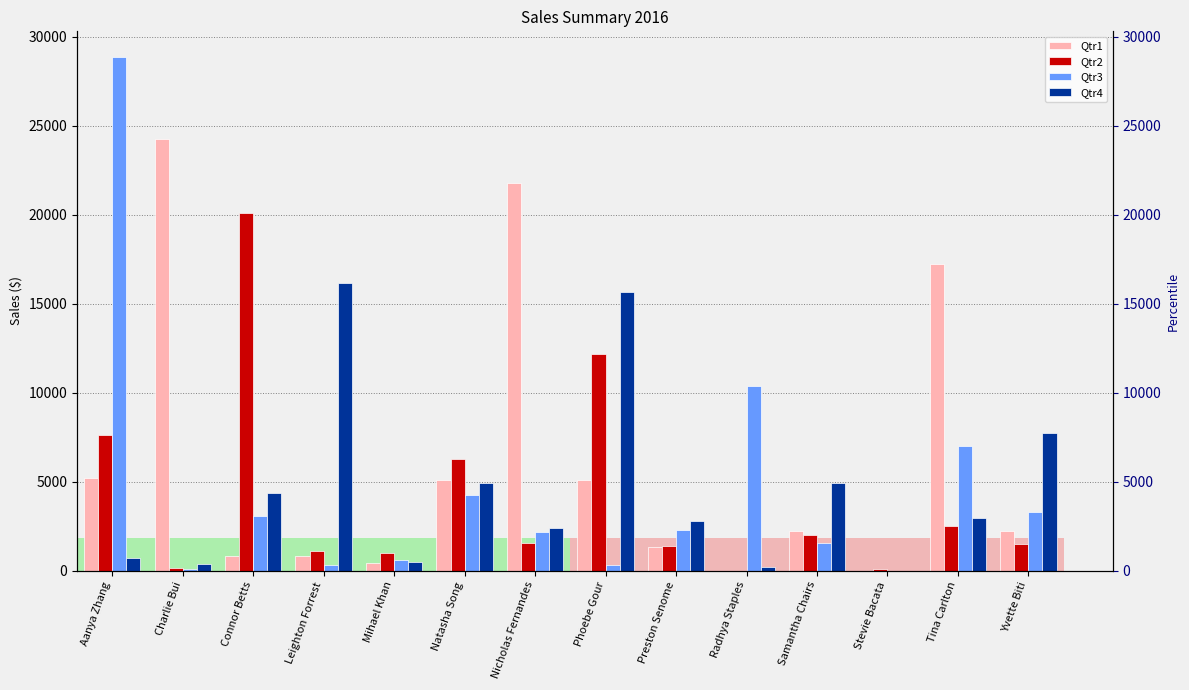

What is the sum of all Qtr1 values?

86600.3